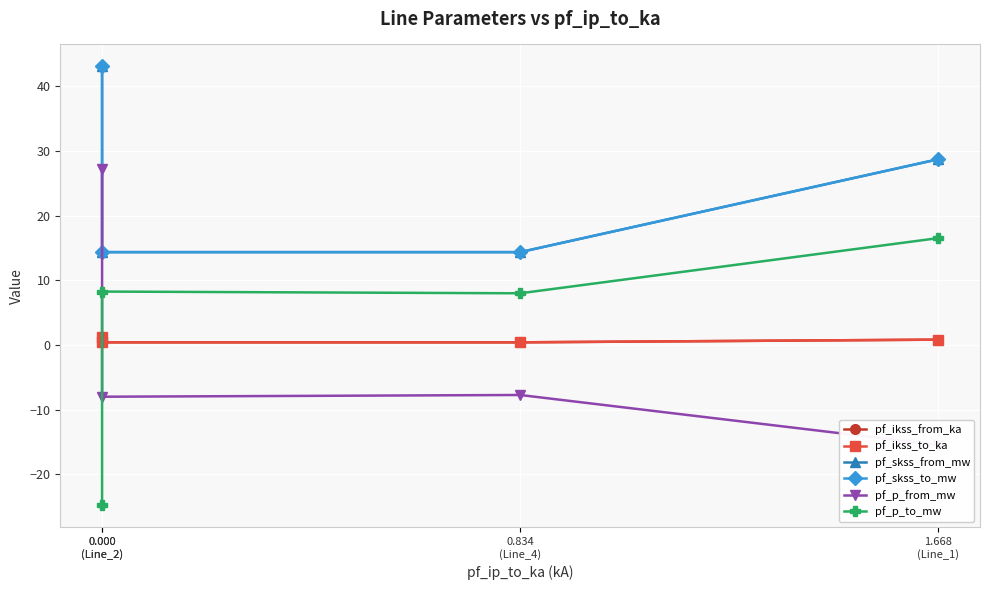

List the labels in order of pf_p_to_mw value, smallest first.

0.000
(Line_2), 0.834
(Line_4), 0.000
(Line_2), 1.668
(Line_1)